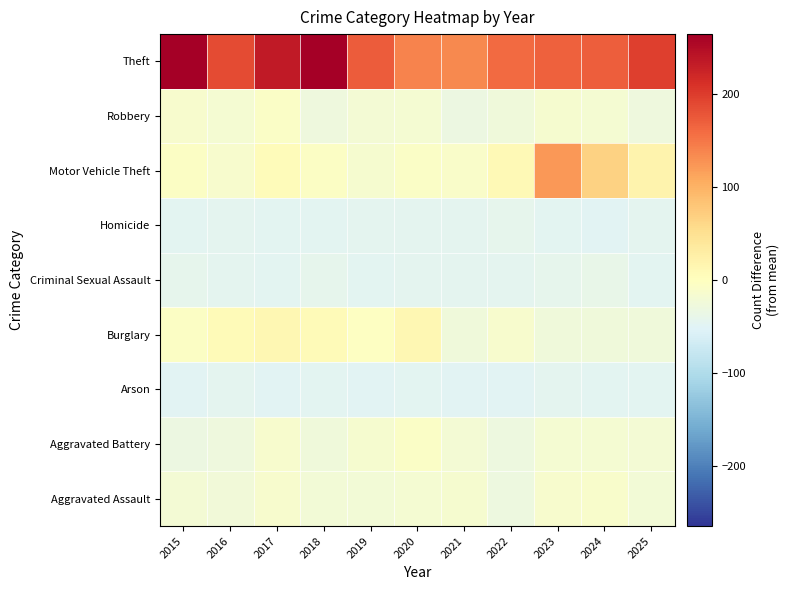

How many categories are shown in the chart?

11